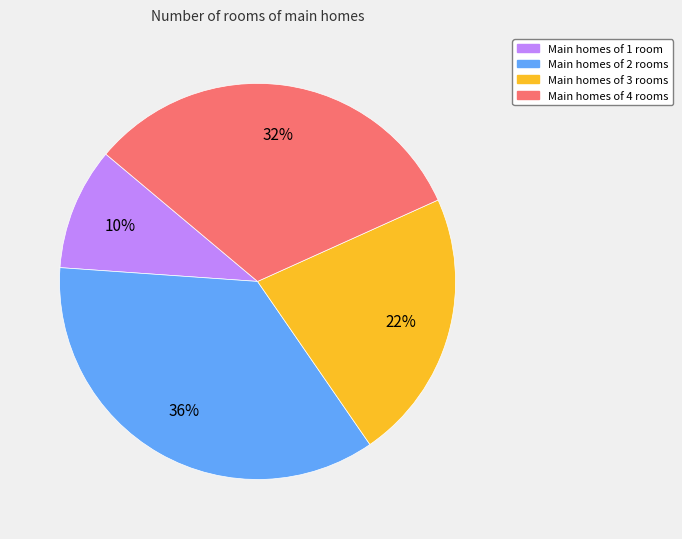

To the nearest percent, what is the difference between the largest and smallest slice percentages?

26%